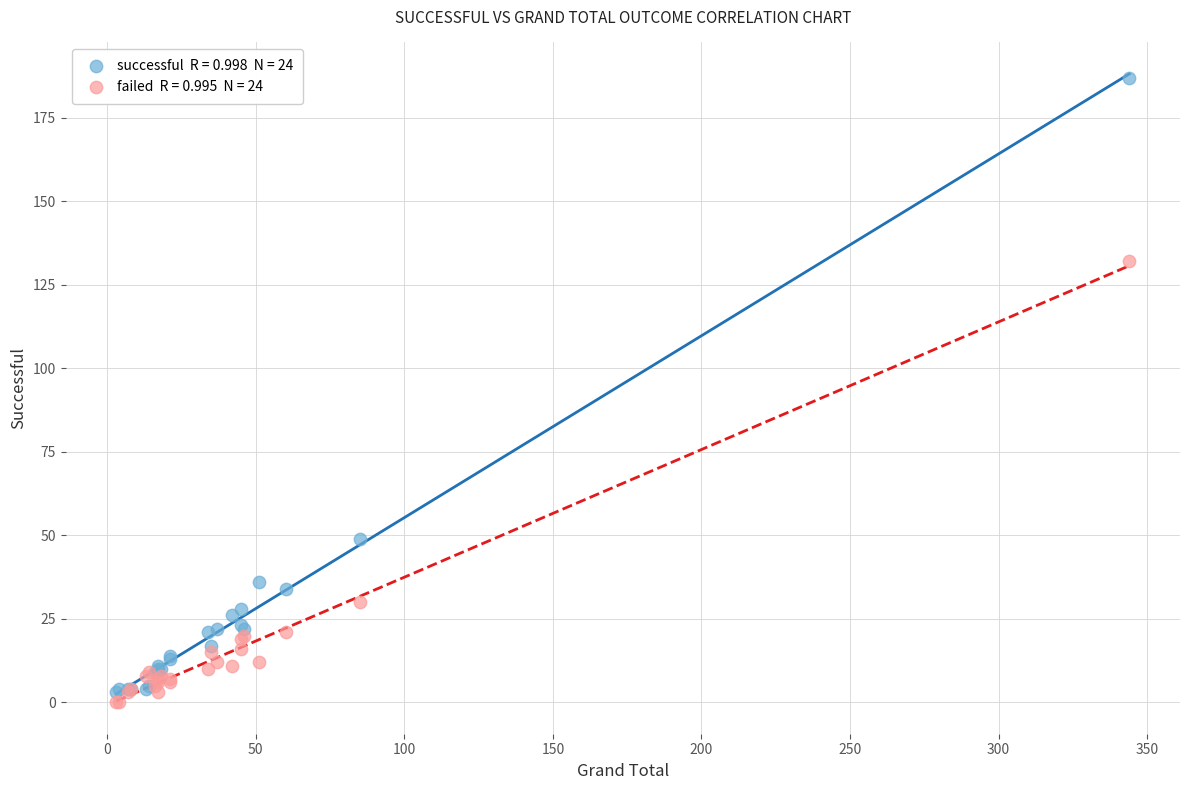

Across all series, what Y value is closest to 93?

132